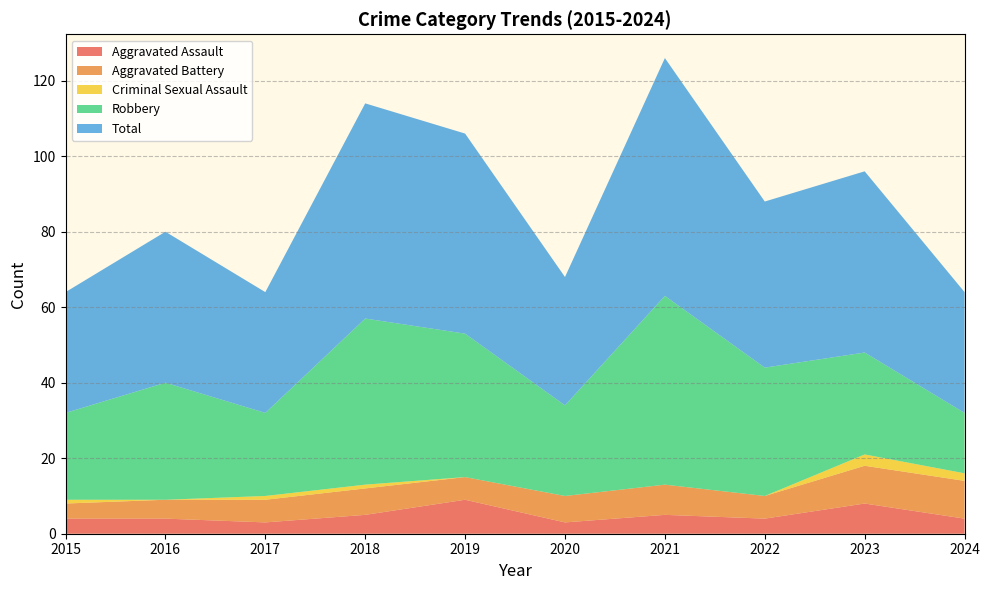

Reading left to right, list all the values displayed in this chart.

Aggravated Assault: 4	4	3	5	9	3	5	4	8	4
Aggravated Battery: 4	5	6	7	6	7	8	6	10	10
Criminal Sexual Assault: 1	0	1	1	0	0	0	0	3	2
Robbery: 23	31	22	44	38	24	50	34	27	16
Total: 32	40	32	57	53	34	63	44	48	32